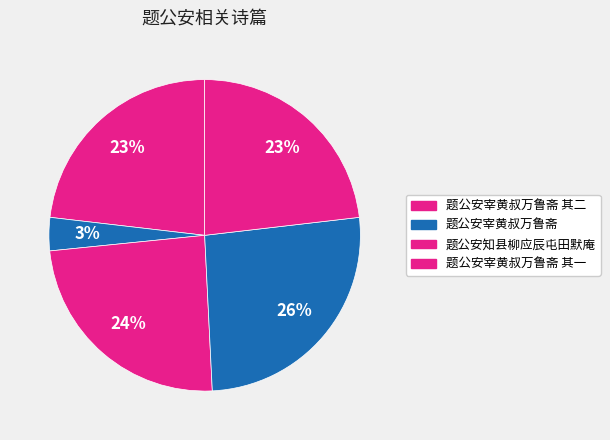

How many slices are in this pie chart?

5